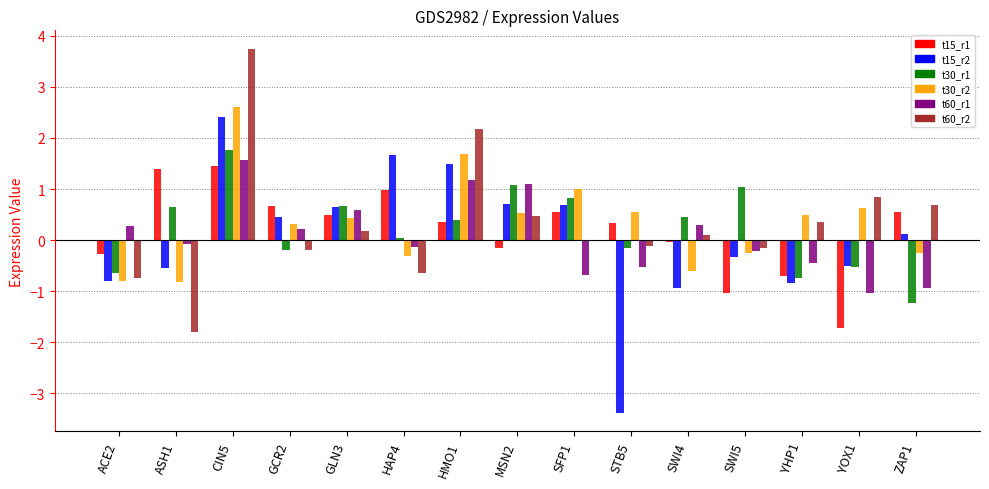

What is the sum of all t30_r1 values?

3.4